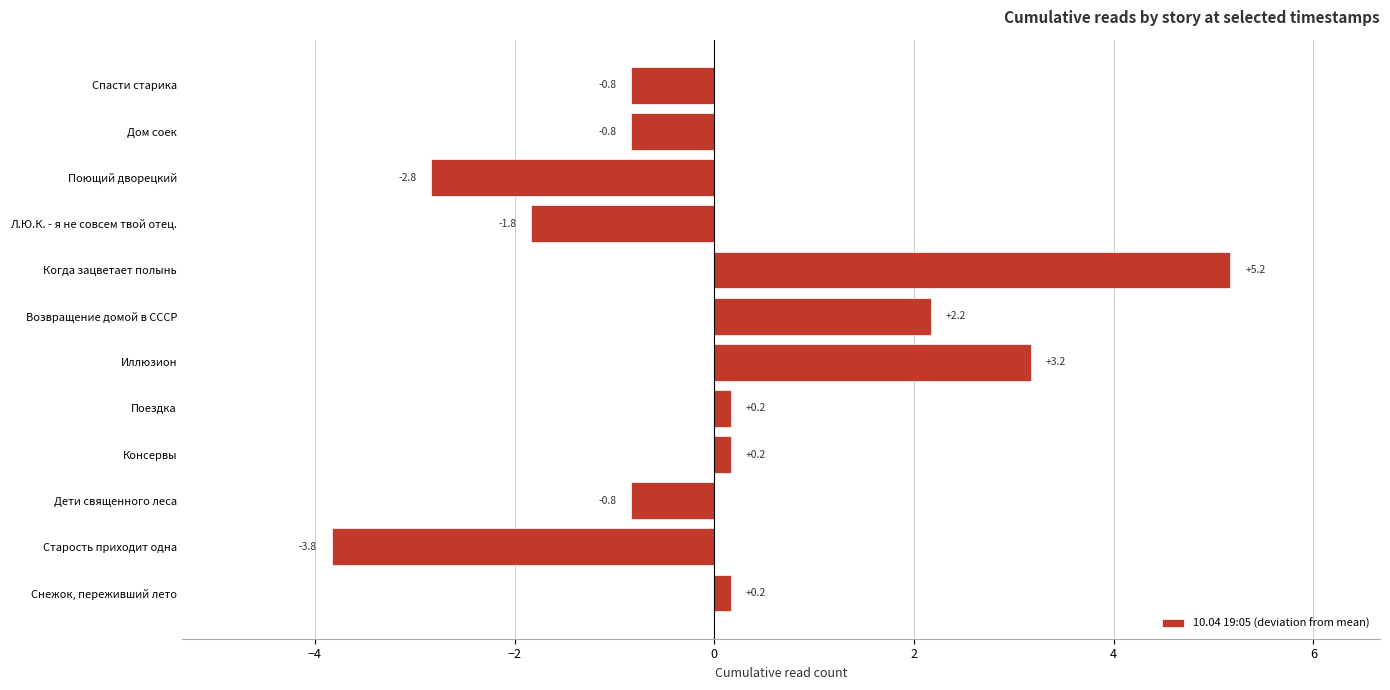

What is the change in value from Поездка to Спасти старика?

-1.0